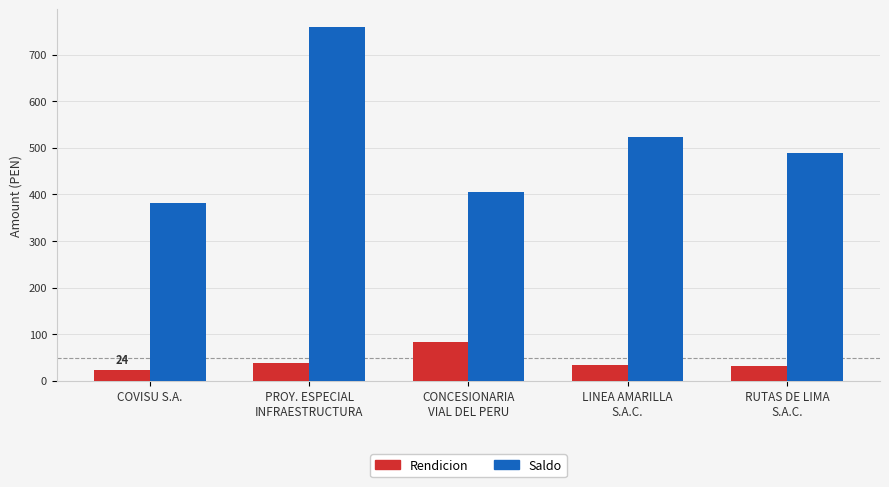

How many data points in Saldo are above 489?

3